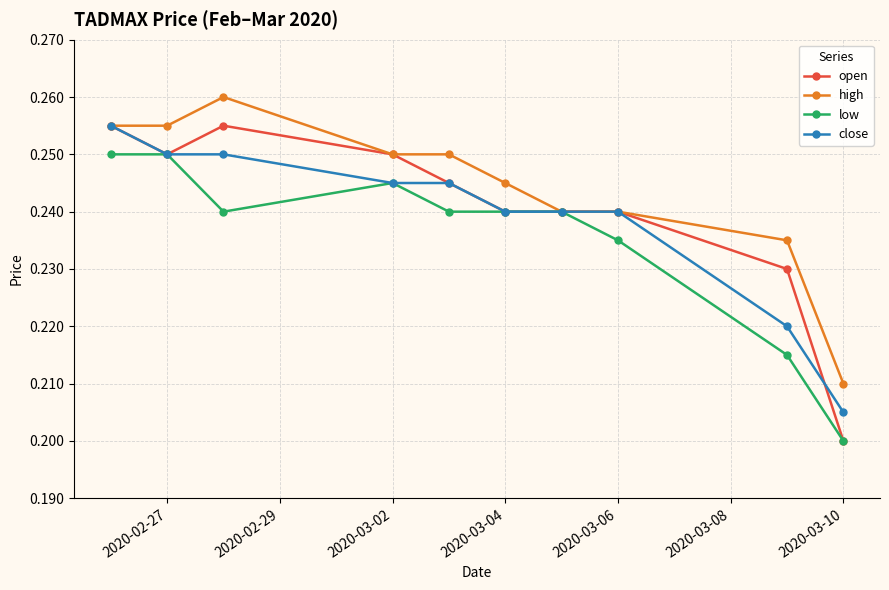

At how many categories does at least one series exceed 0?

10